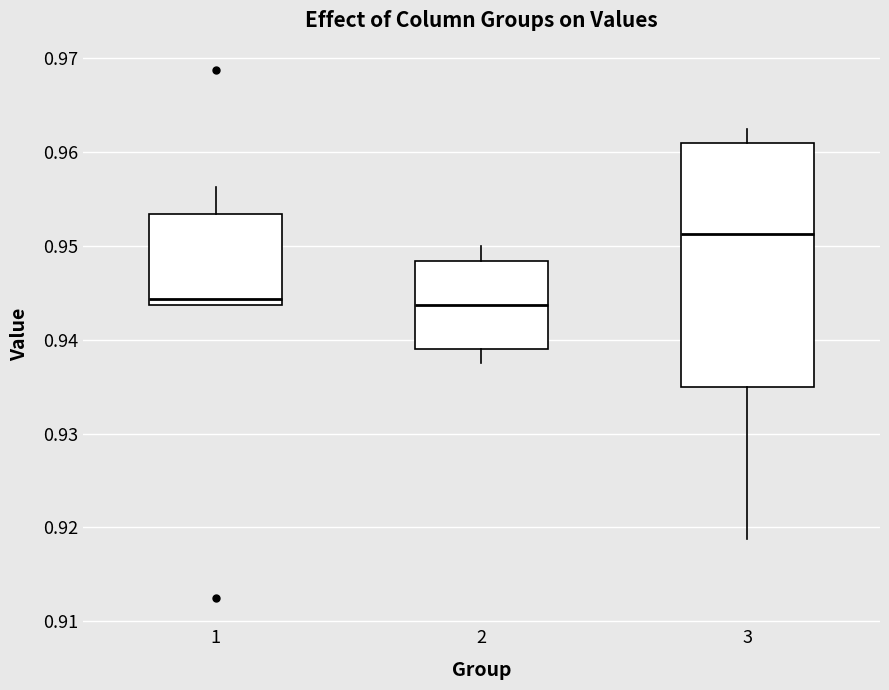

Where is the upper edge of the box at x = 2 on the y-axis? The values are not printed on the chart, so give them approximately, as read against the axis.

0.948